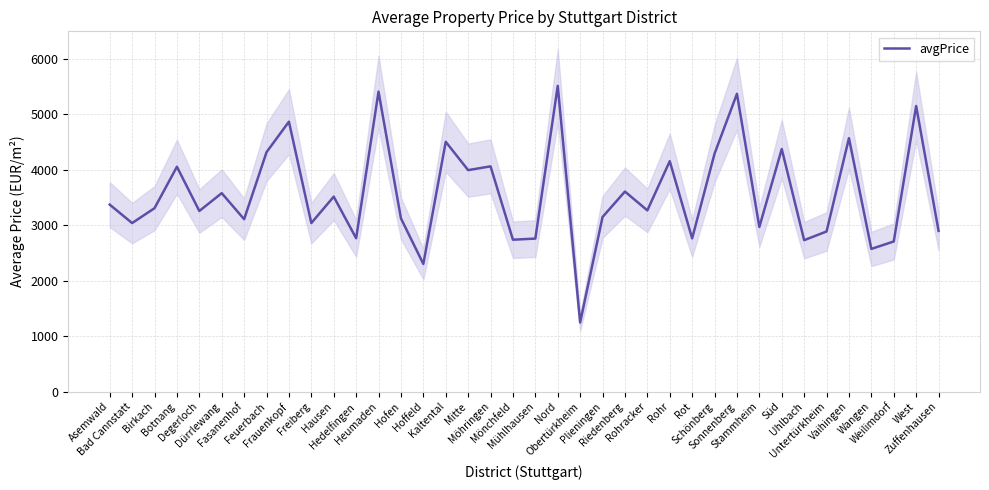

Which category has the highest value across all series?

Nord